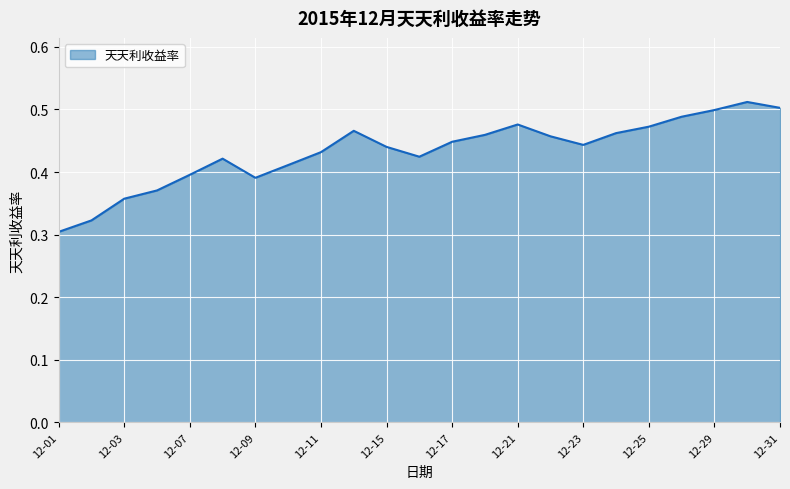

Reading left to right, list all the values displayed in this chart.

12-01=0.3	12-02=0.3	12-03=0.4	12-04=0.4	12-07=0.4	12-08=0.4	12-09=0.4	12-10=0.4	12-11=0.4	12-14=0.5	12-15=0.4	12-16=0.4	12-17=0.4	12-18=0.5	12-21=0.5	12-22=0.5	12-23=0.4	12-24=0.5	12-25=0.5	12-28=0.5	12-29=0.5	12-30=0.5	12-31=0.5